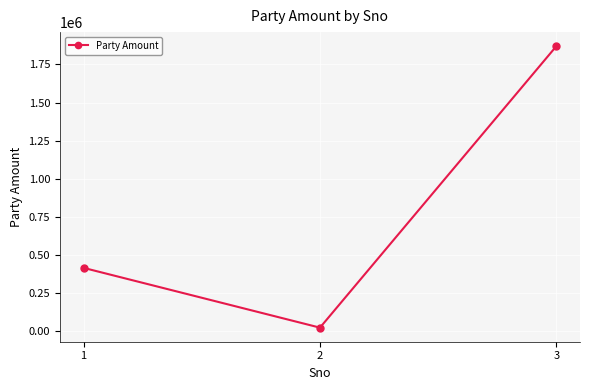

Which category has the highest value across all series?

3